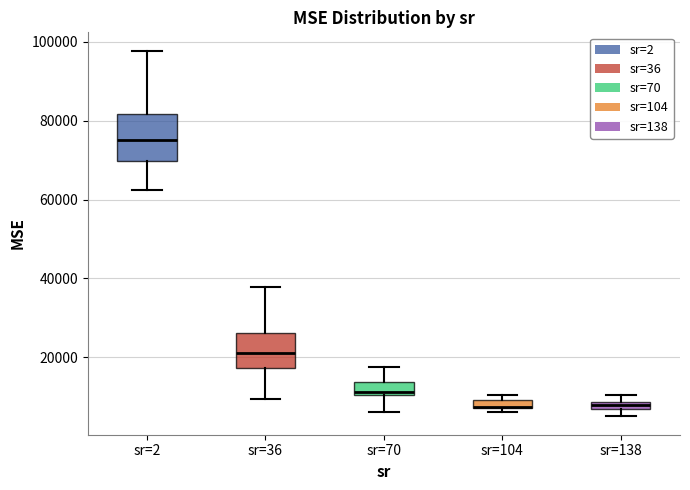

Comparing the boxes themselves (not the whiskers), which one is the tallest?

sr=2